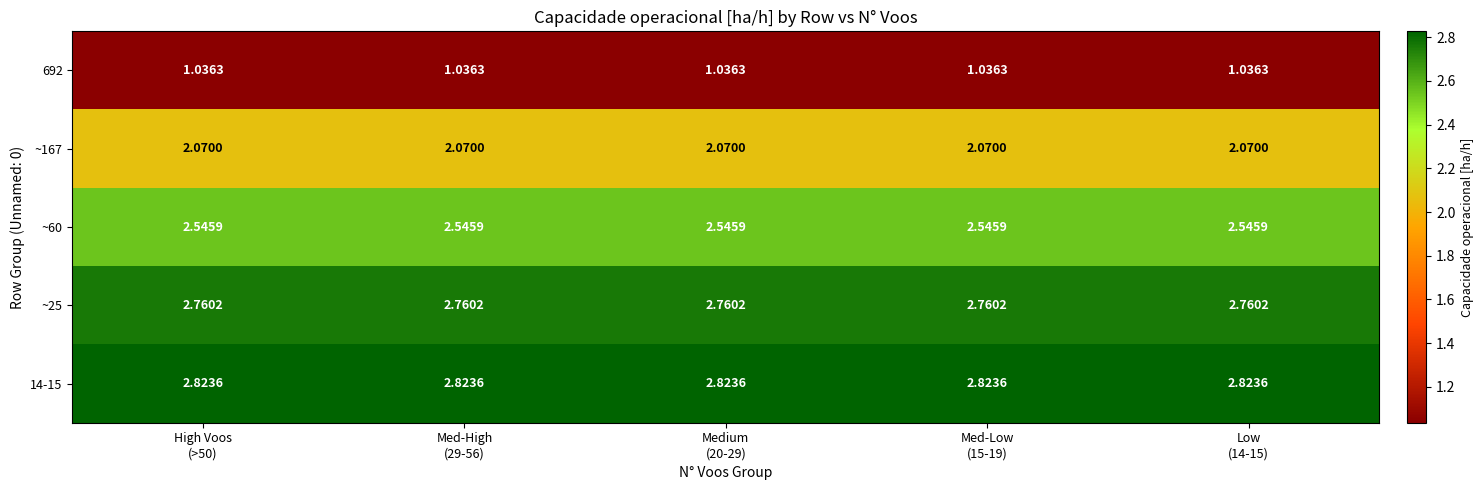

Count the number of data series in this chart.

5